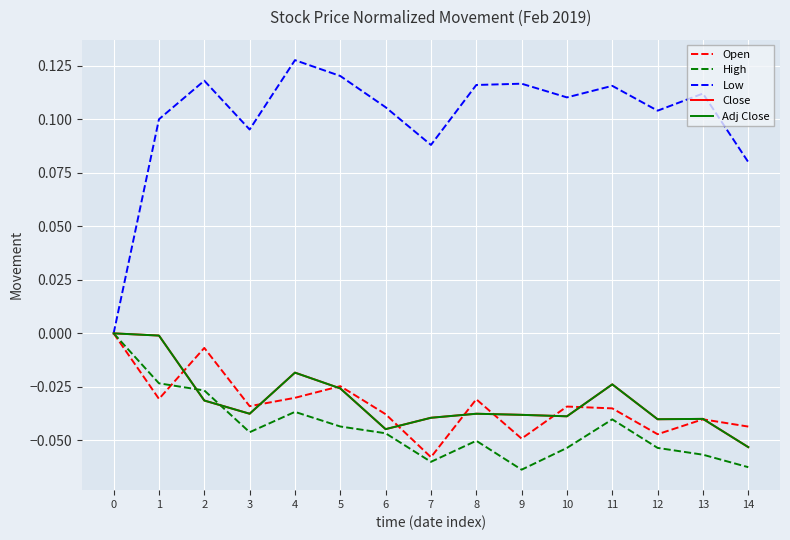

Is the value of High at 9 greater than the value of Low at 11?

No